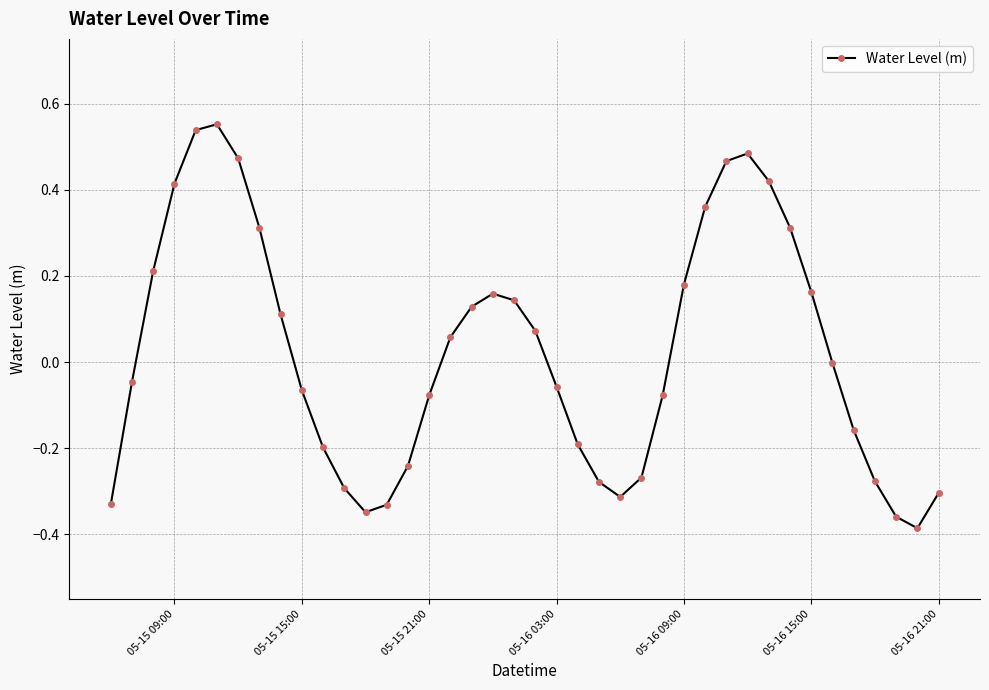

How many distinct data groups are displayed?

1